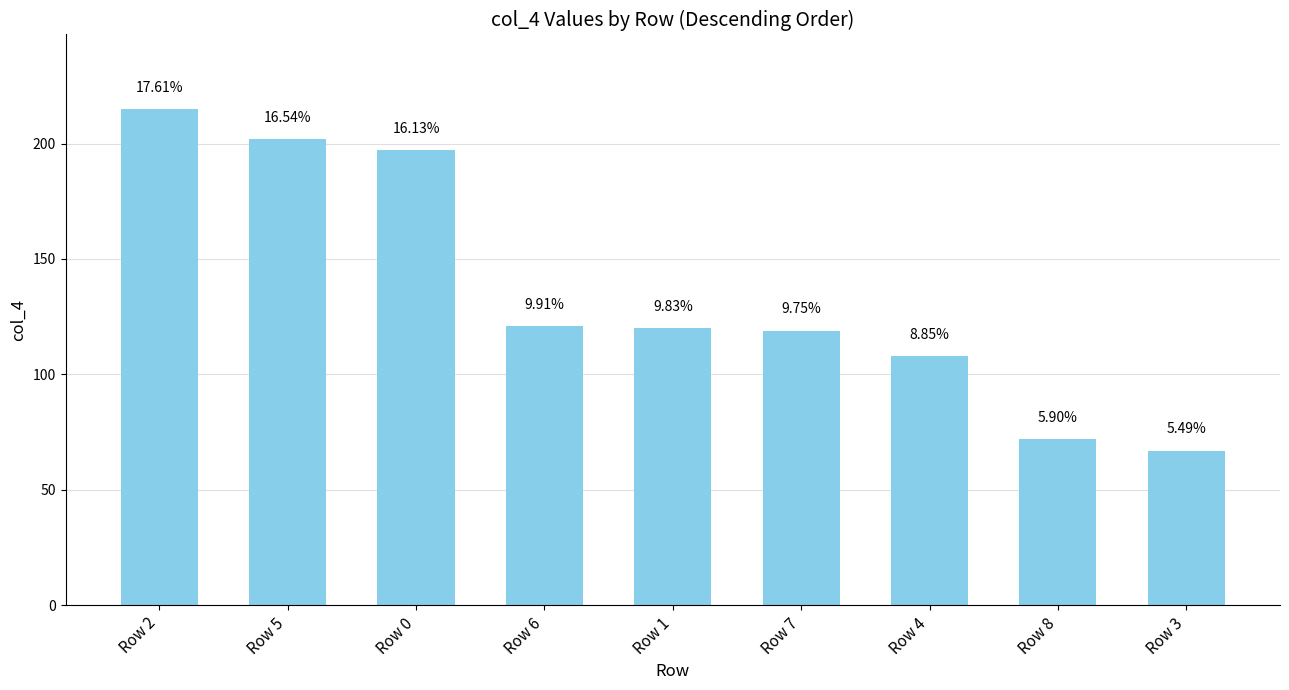

Approximately how many times larger is the value at Row 2 compared to Row 7?

1.8